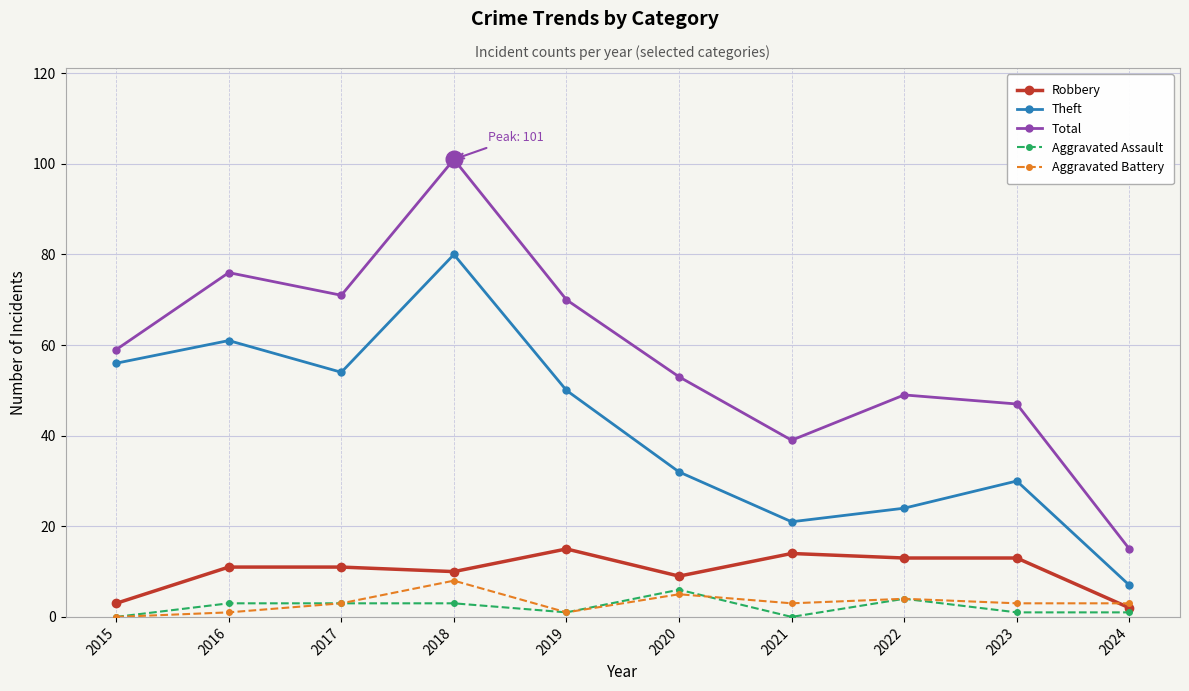

The value of Theft at 2020 is 32. True or false?

True